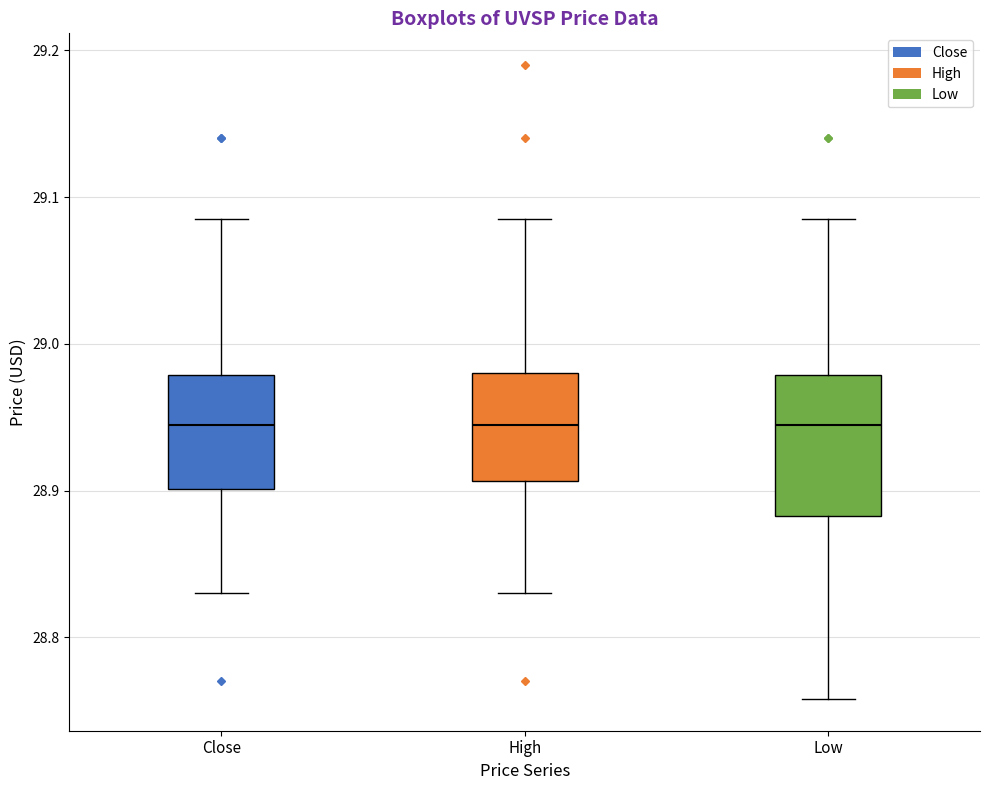

Comparing the boxes themselves (not the whiskers), which one is the tallest?

Low